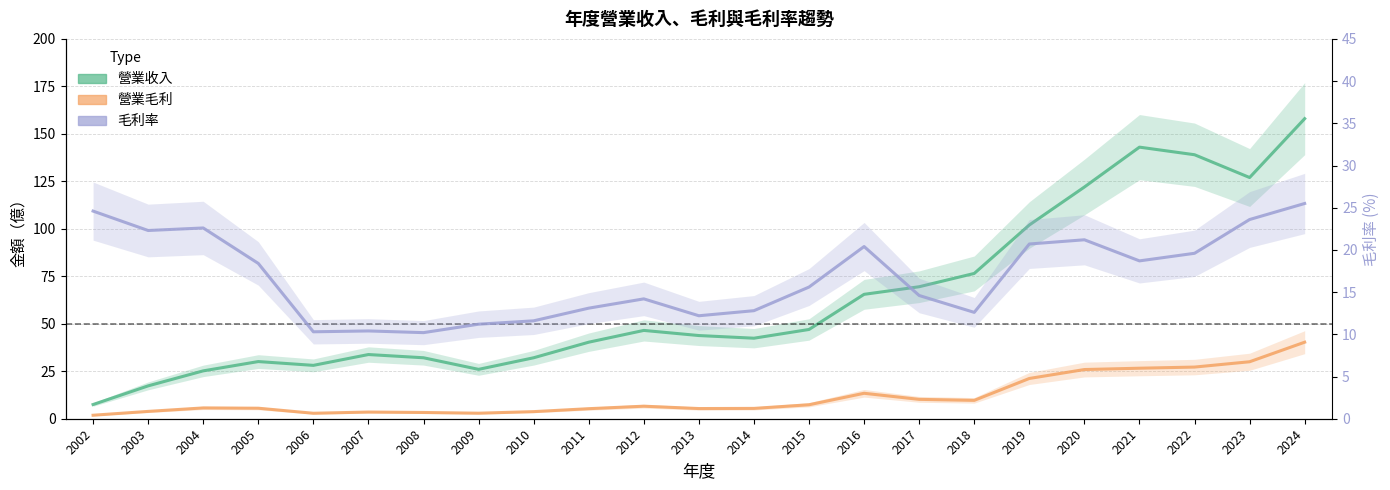

How many lines are shown in the chart?

3